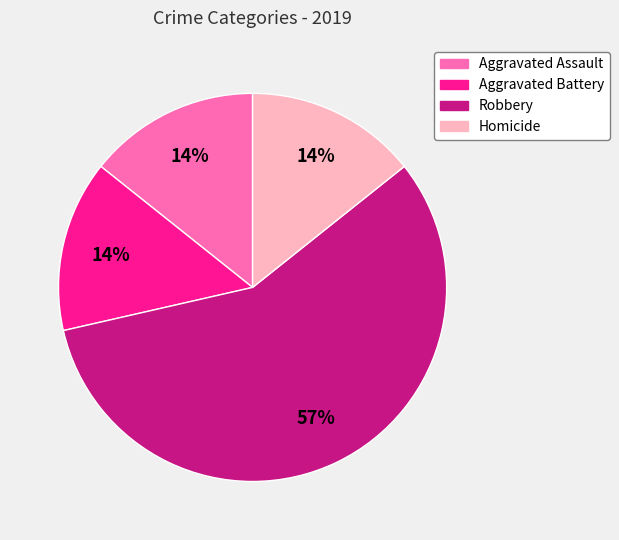

Combined, do Robbery and Aggravated Battery account for over 50%?

Yes